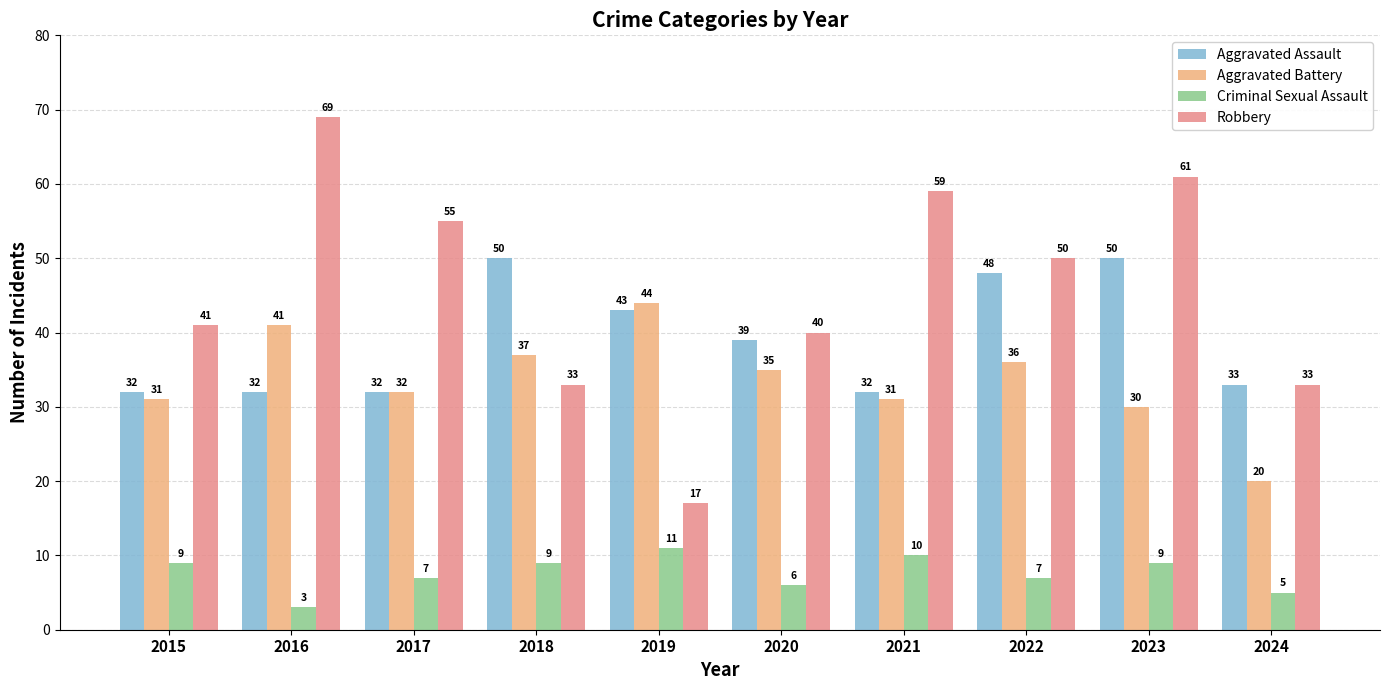

Count the Criminal Sexual Assault values in the range 6 to 9.

6